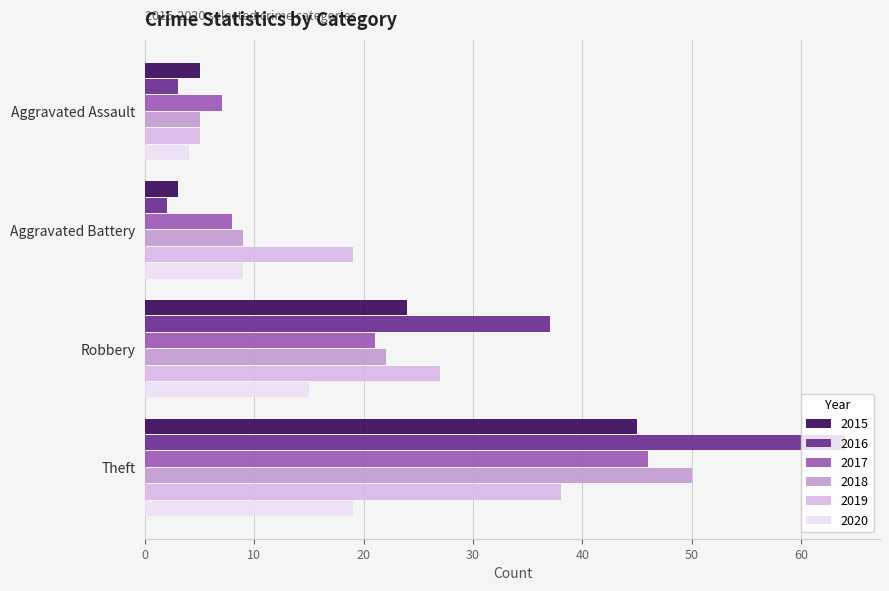

Which series has the largest range (max minus min)?

2016